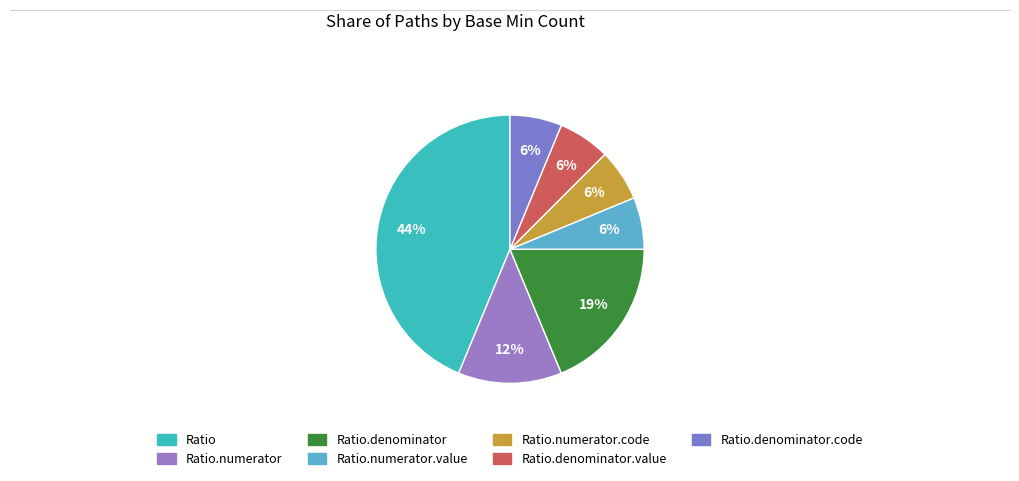

How many slices are in this pie chart?

7